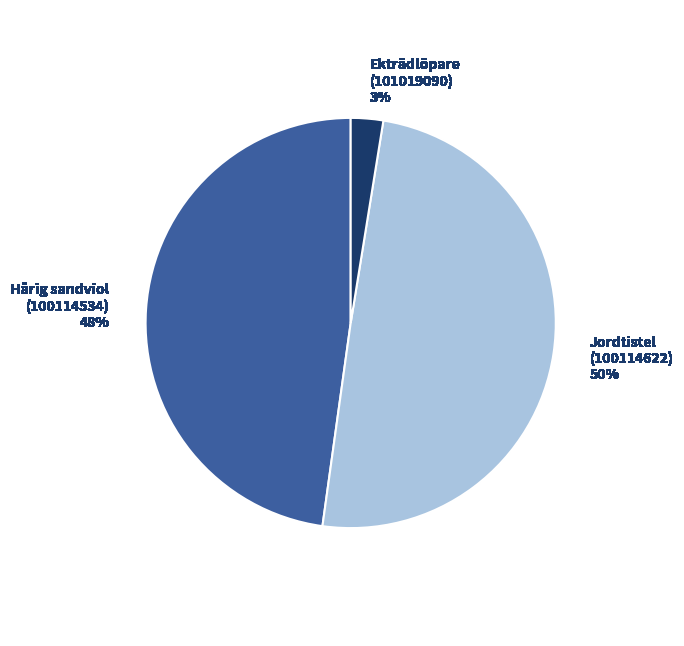

Is Ekträdlöpare the majority of the pie?

No